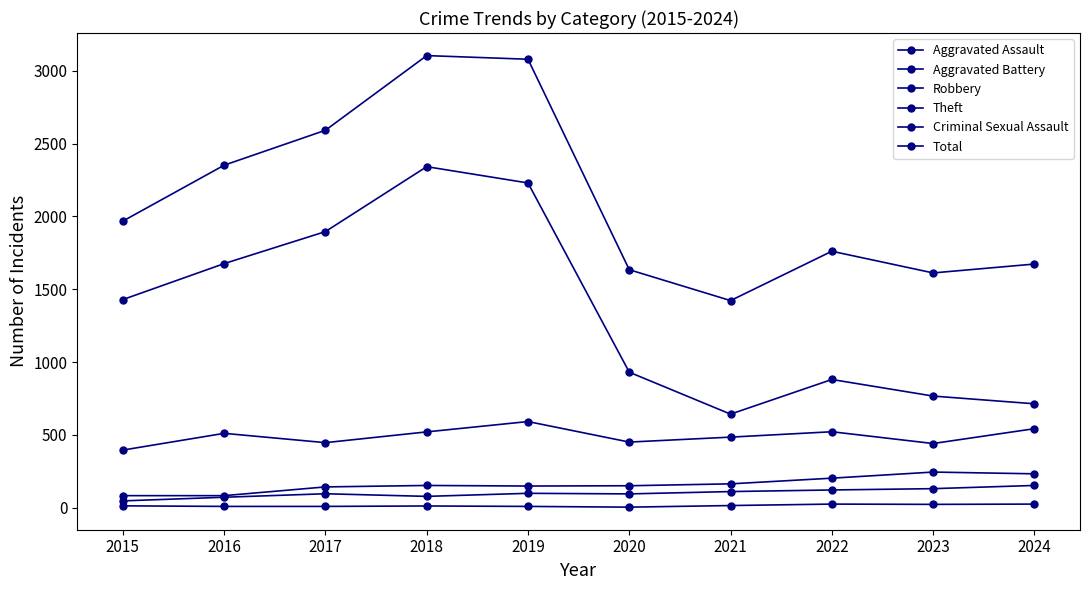

At how many categories does at least one series exceed 756?

10